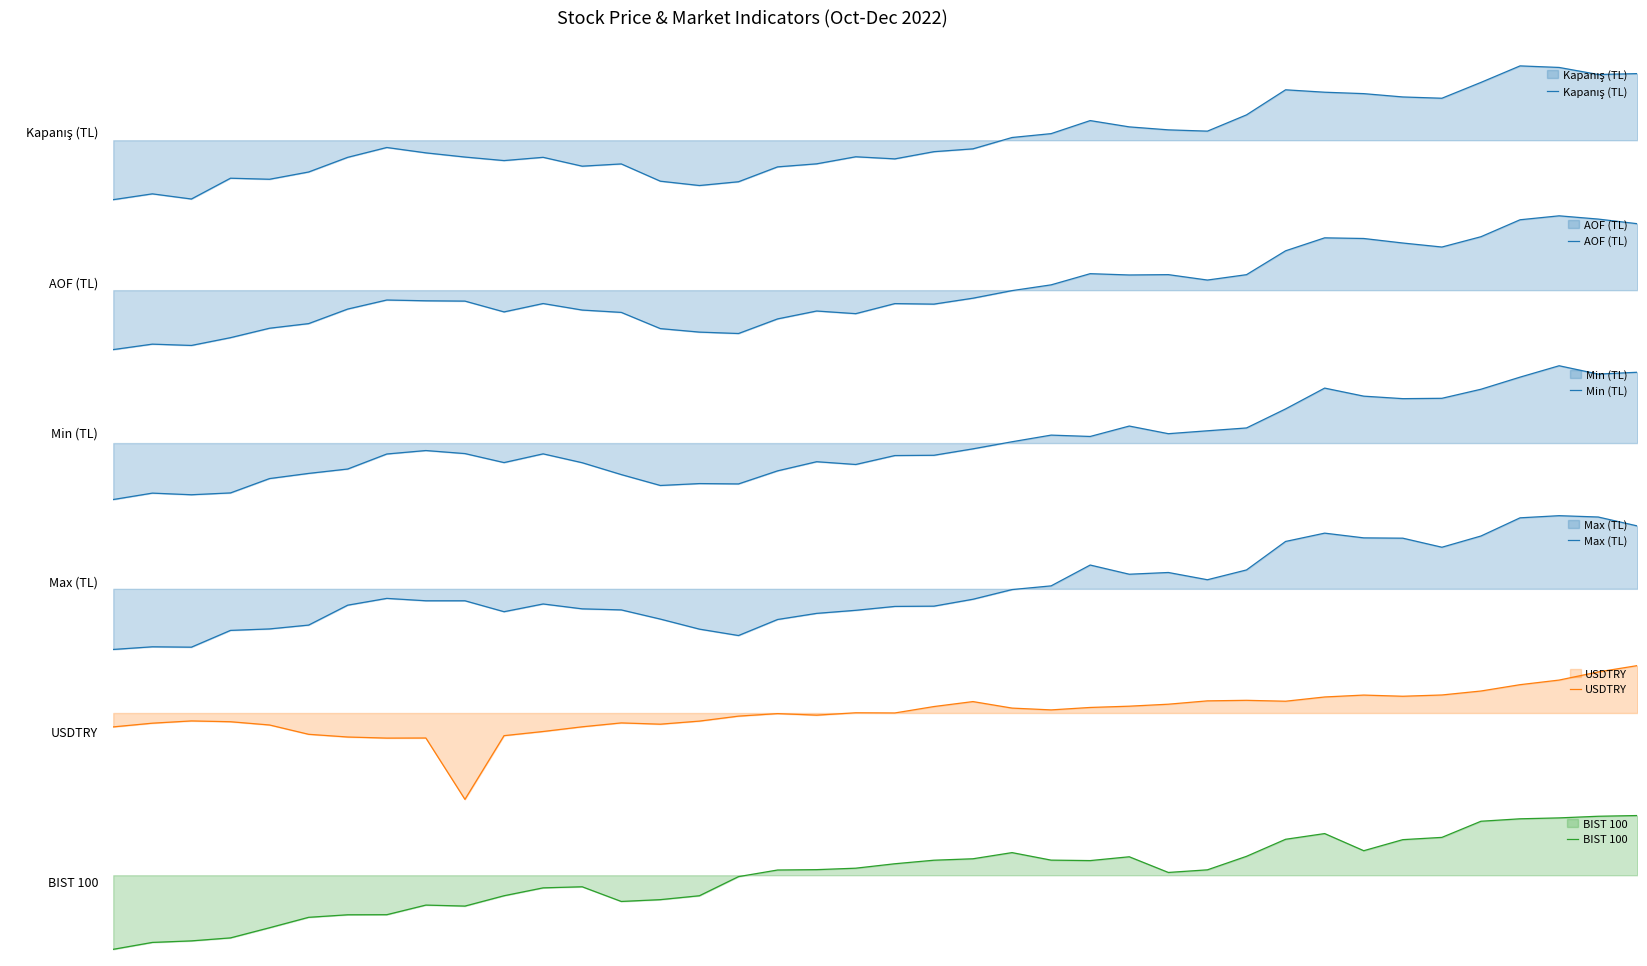

Is the value of BIST 100 at 31 greater than the value of Kapanış (TL) at 20?

Yes